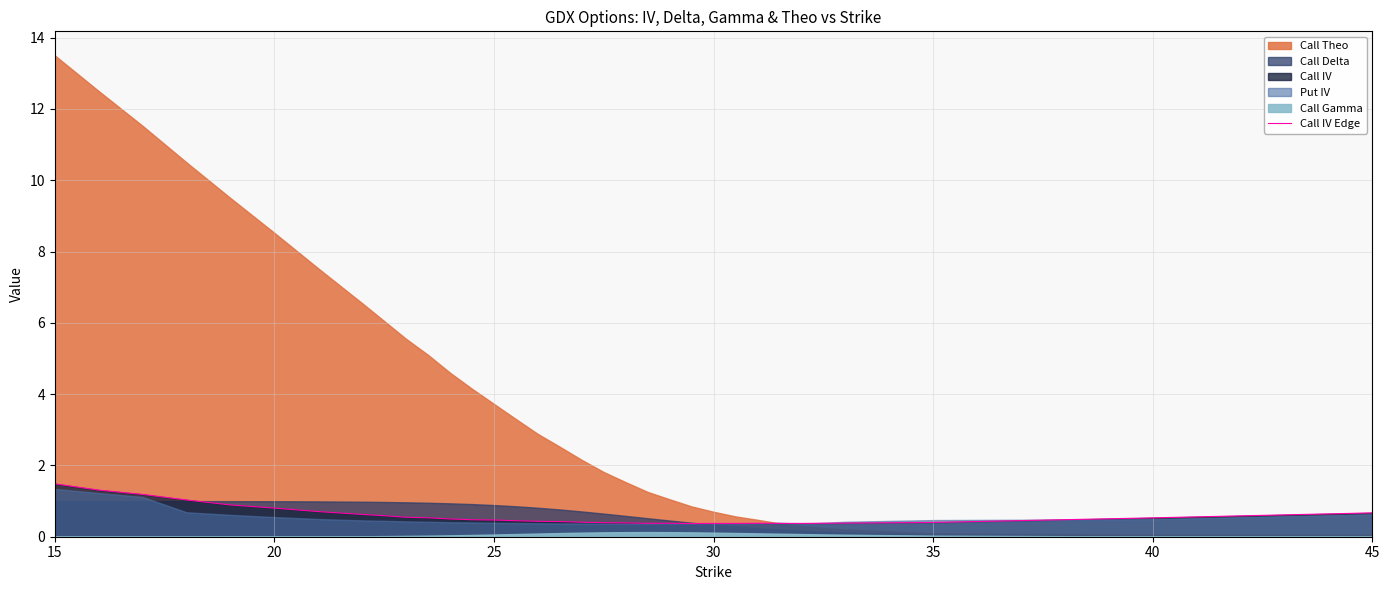

What is the minimum value for Call IV Edge?

0.4